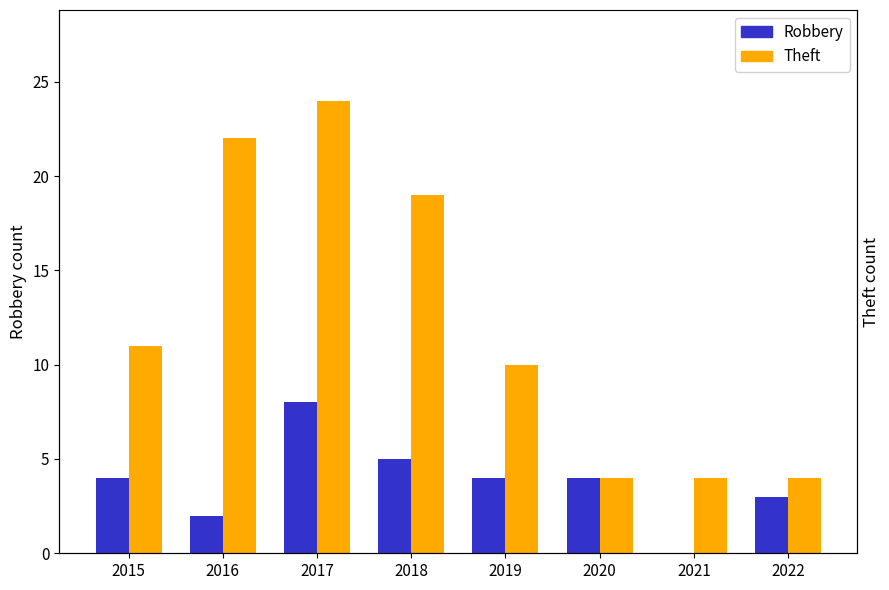

At which label does Theft reach its minimum?

2020